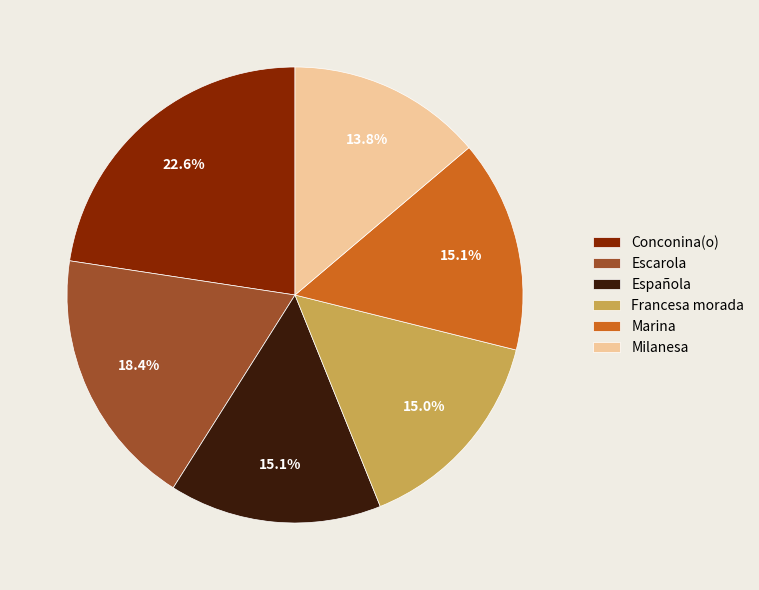

Is it true that Francesa morada is 15% of the pie?

True